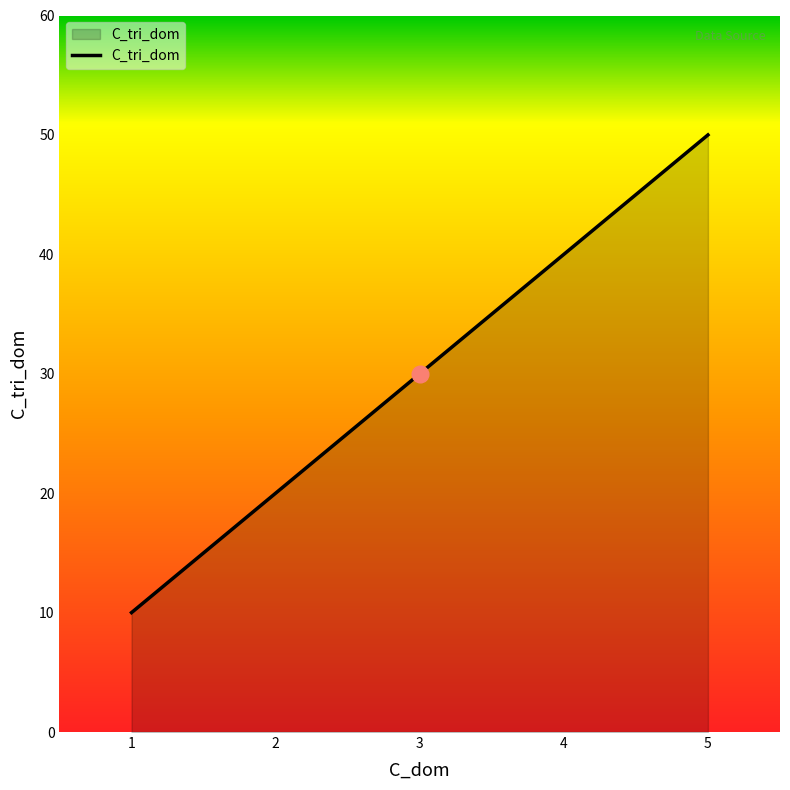

Count the number of data series in this chart.

1